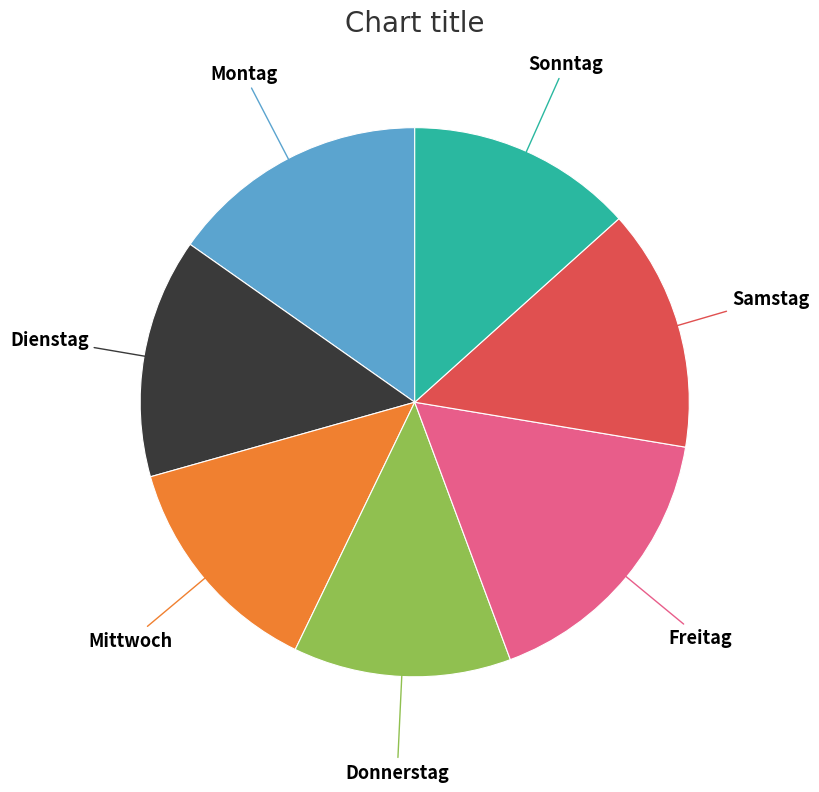

How many slices are in this pie chart?

7